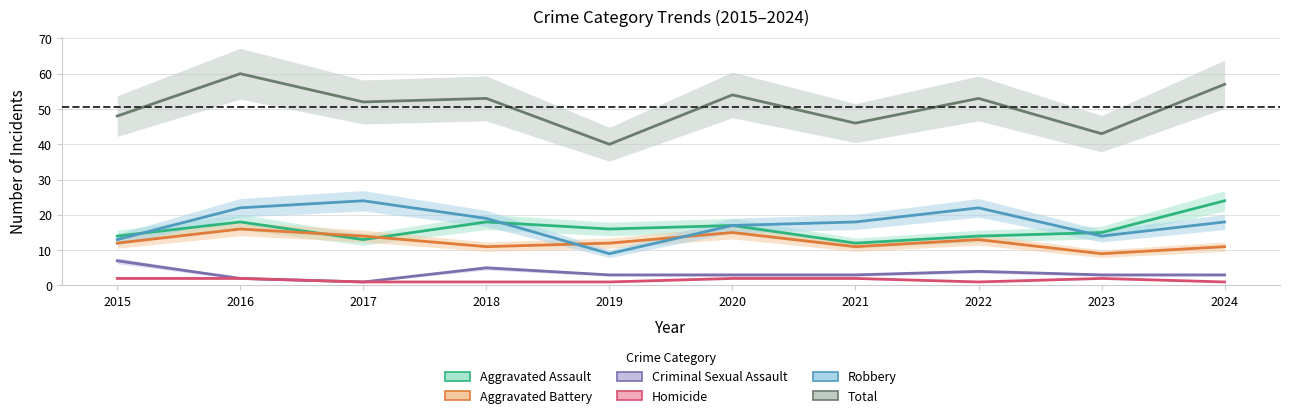

Is it true that Robbery equals 9 at 2019?

True